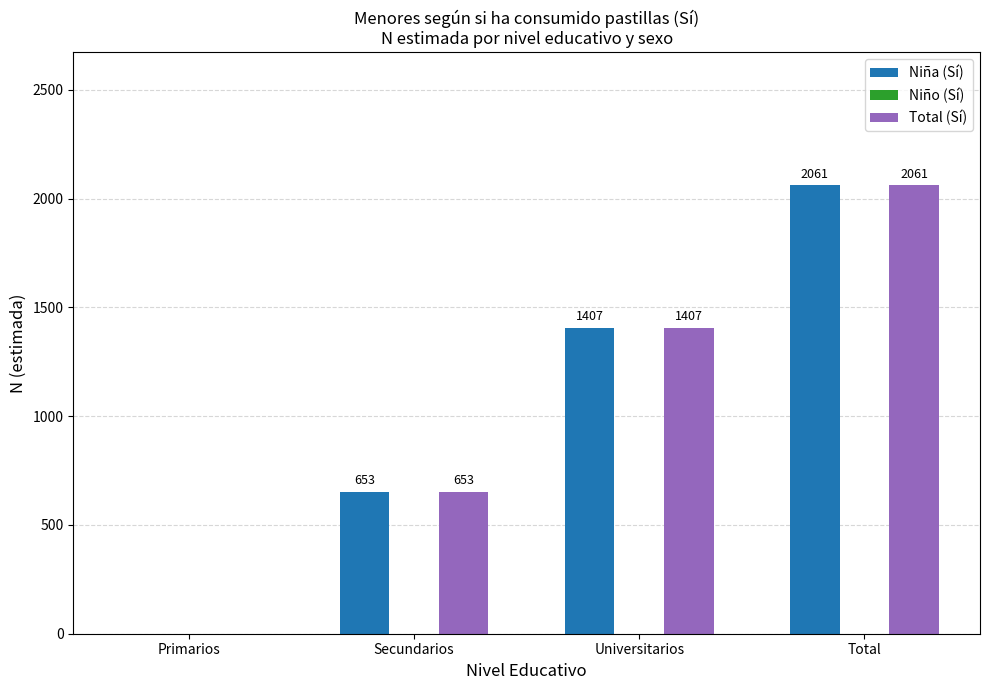

At which category is the sum across all series the highest?

Total